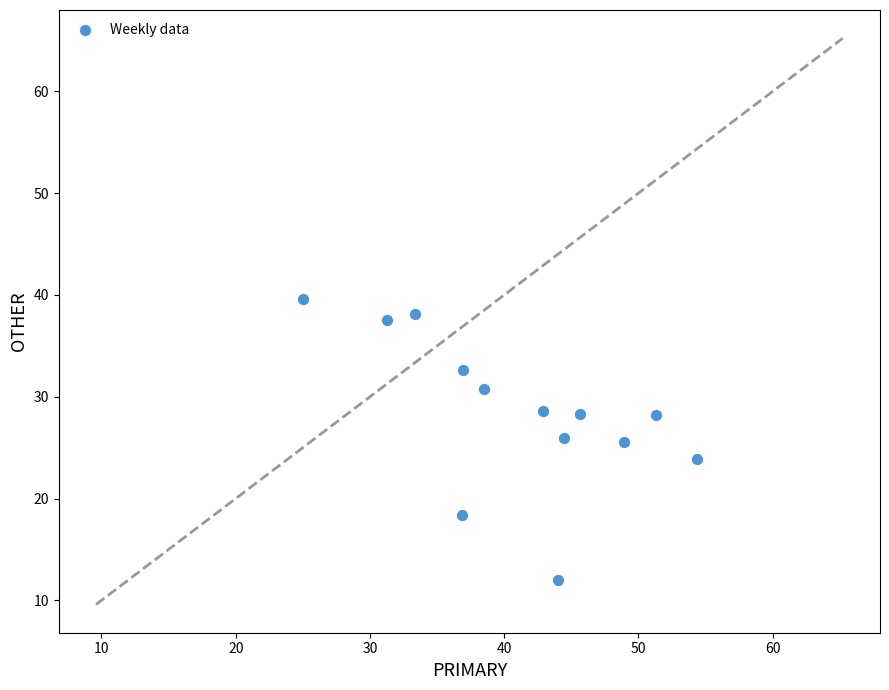

What is the range of Y values (max minus min)?

27.6